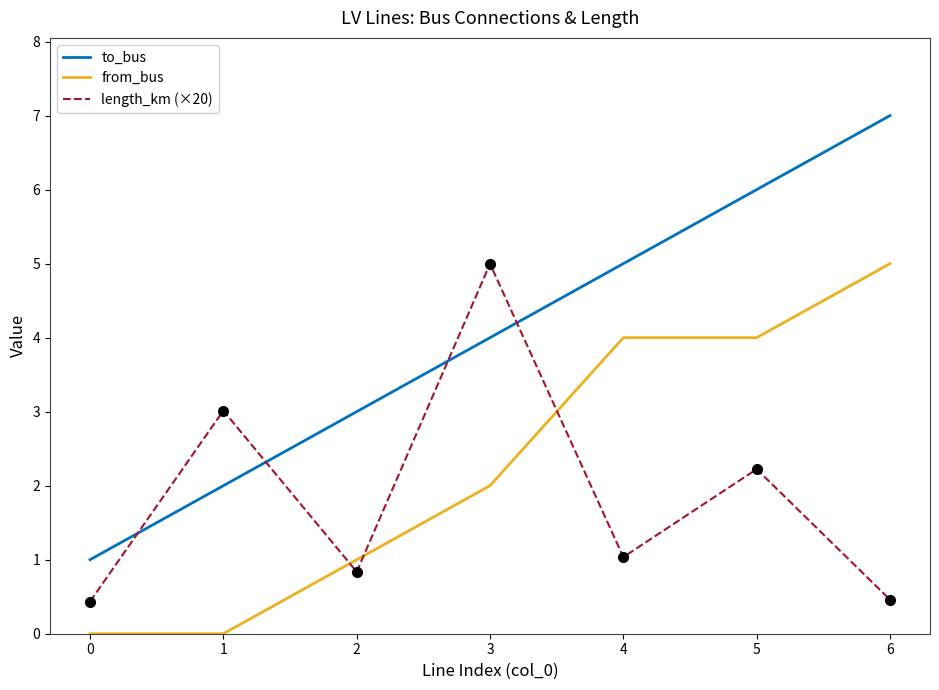

What is the total value across all series at 5?

12.2